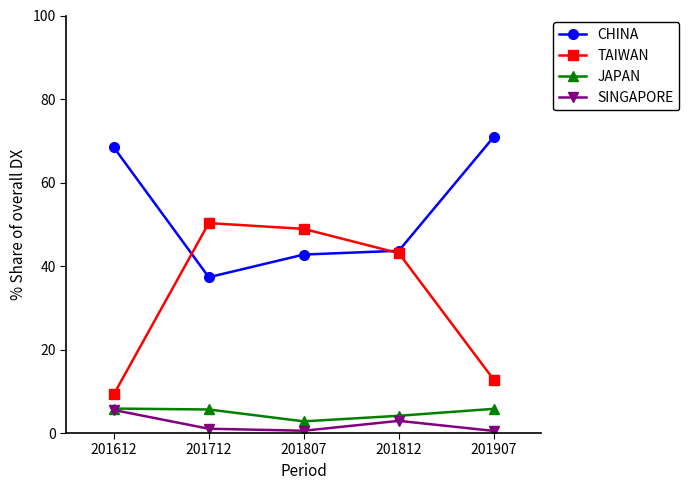

How many interior local valleys does the JAPAN series have?

1